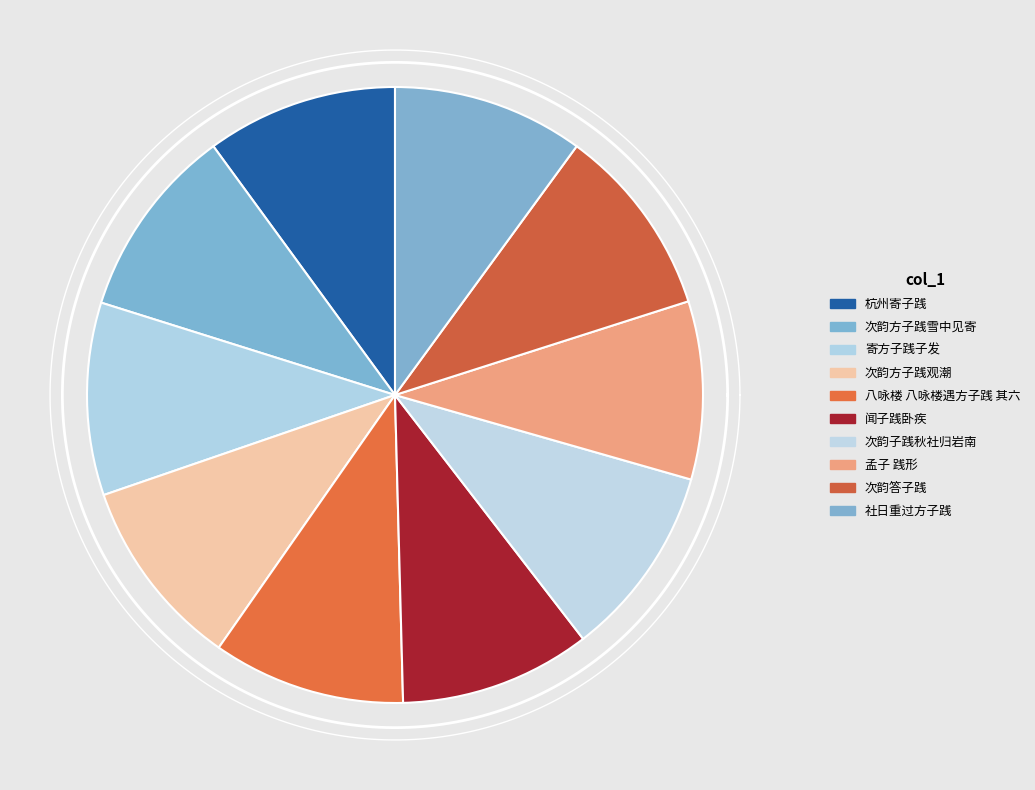

Does any single category account for the majority?

No